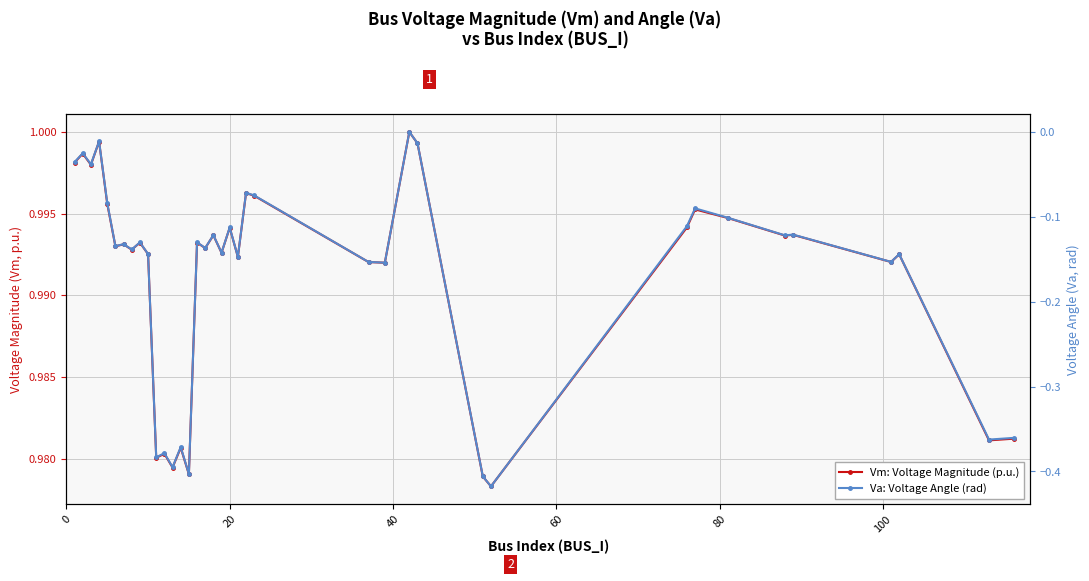

What is the difference between the maximum and minimum values in the Va: Voltage Angle (rad) series?

0.4